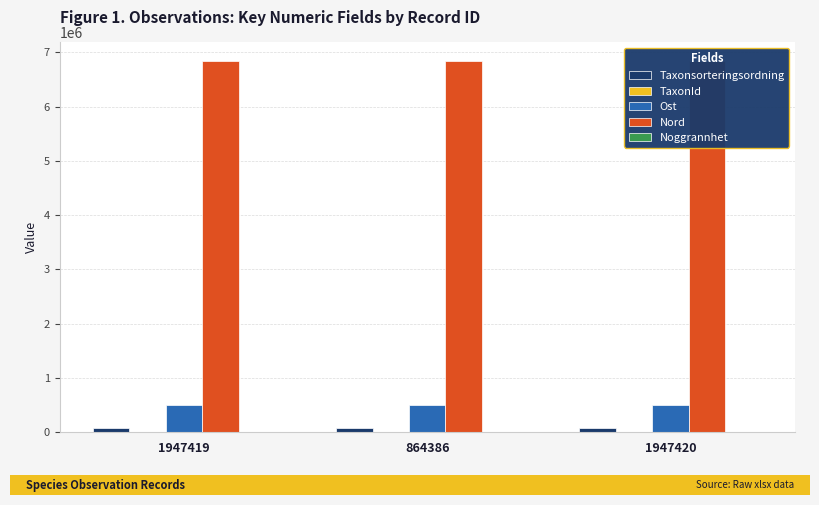

At 864386, list the series in order from largest to smallest.

Nord, Ost, Taxonsorteringsordning, TaxonId, Noggrannhet